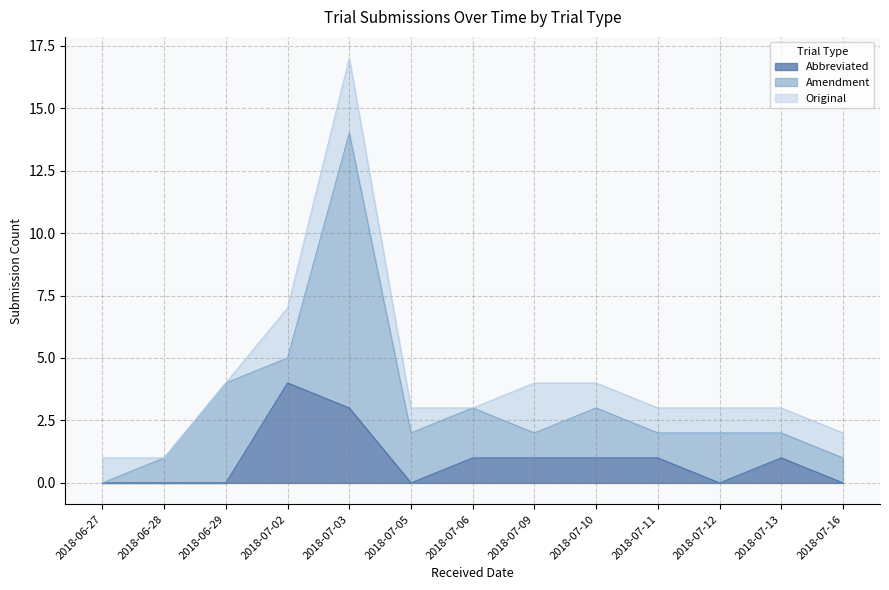

What position from the right is 2018-07-03?

9